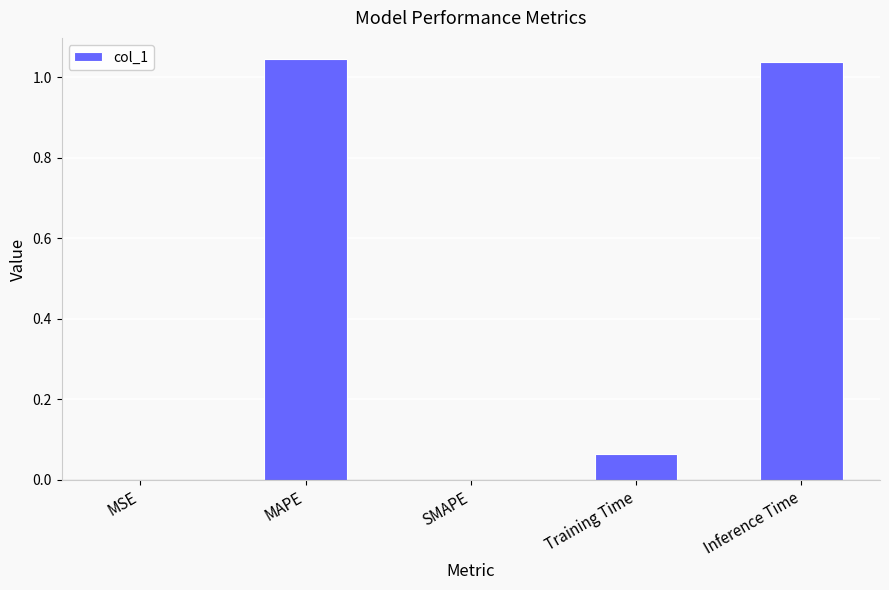

What is the sum of the values at Inference Time and MAPE?

2.1